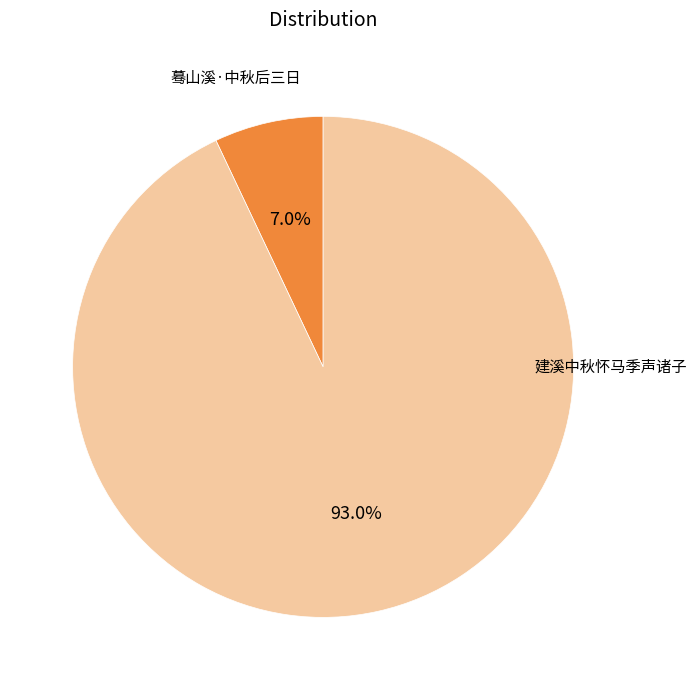

Is there a majority slice in this chart?

Yes